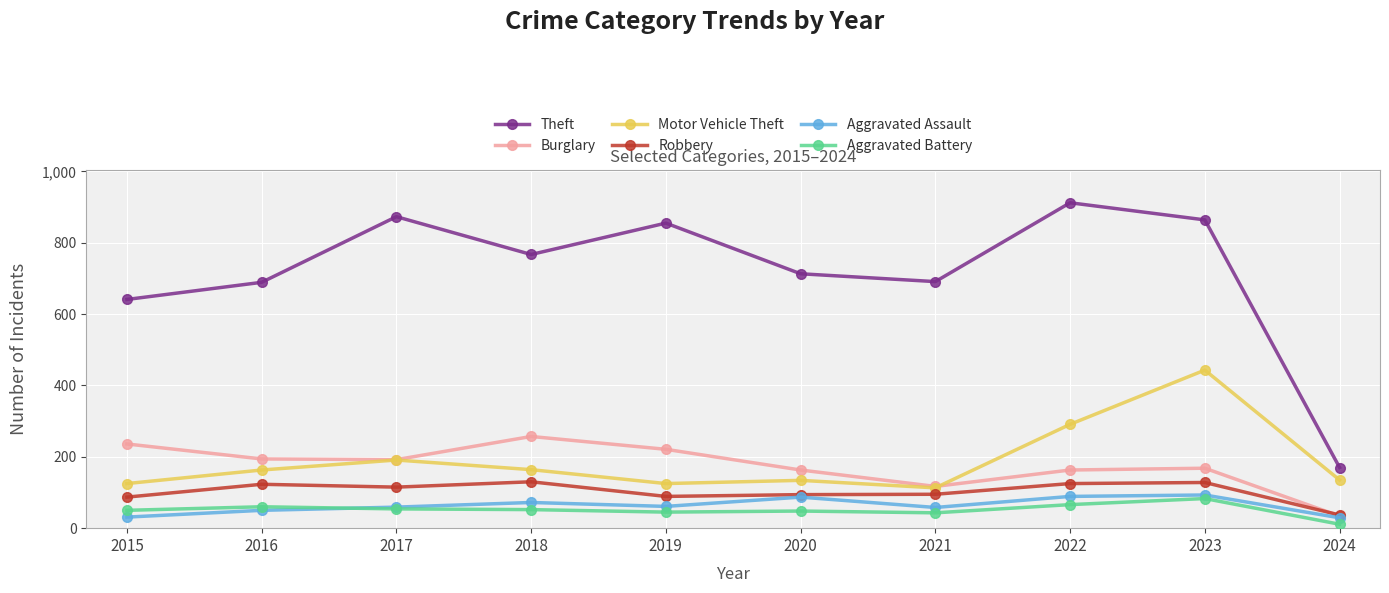

Which label corresponds to the largest value in the chart?

2022